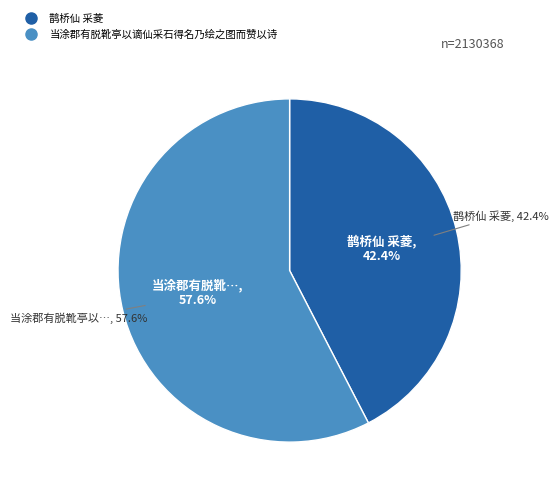

What is the largest slice in the pie chart?

当涂郡有脱靴亭以谪仙采石得名乃绘之图而赞以诗